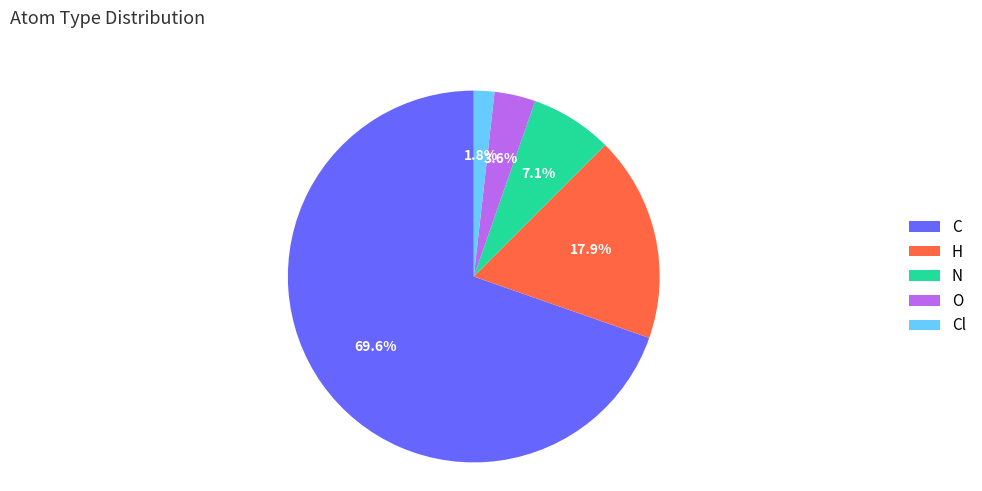

The C slice represents 57% of the pie. True or false?

False